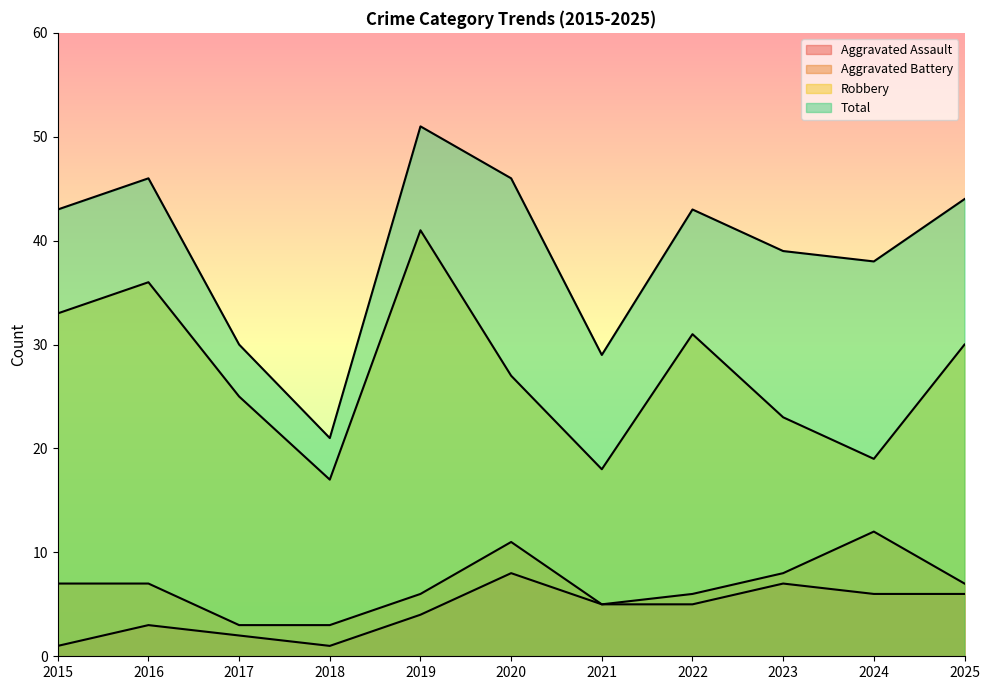

At which label is Aggravated Assault closest to 4?

2019